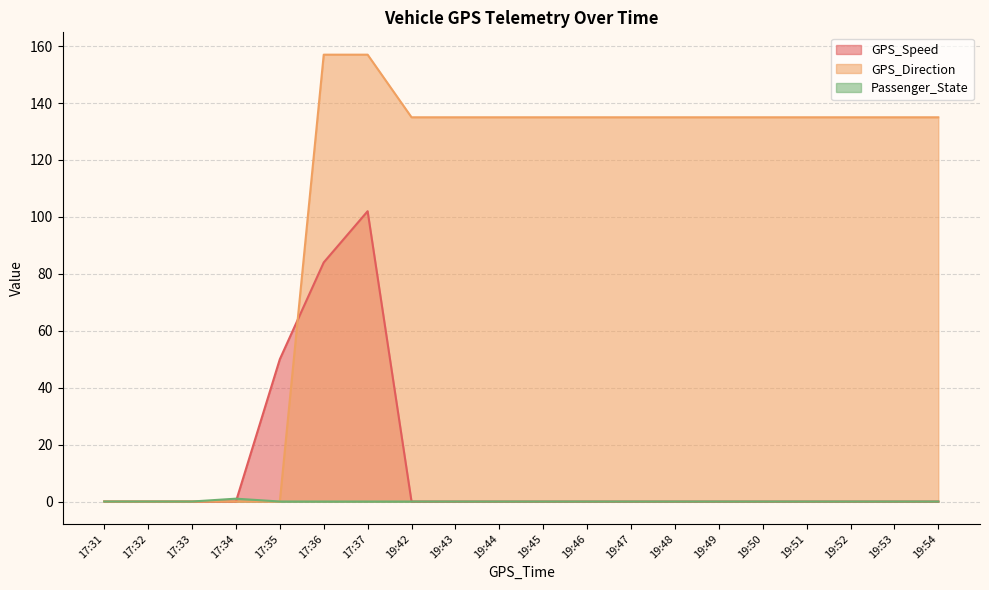

The value of Passenger_State at 17:31 is 0. True or false?

False